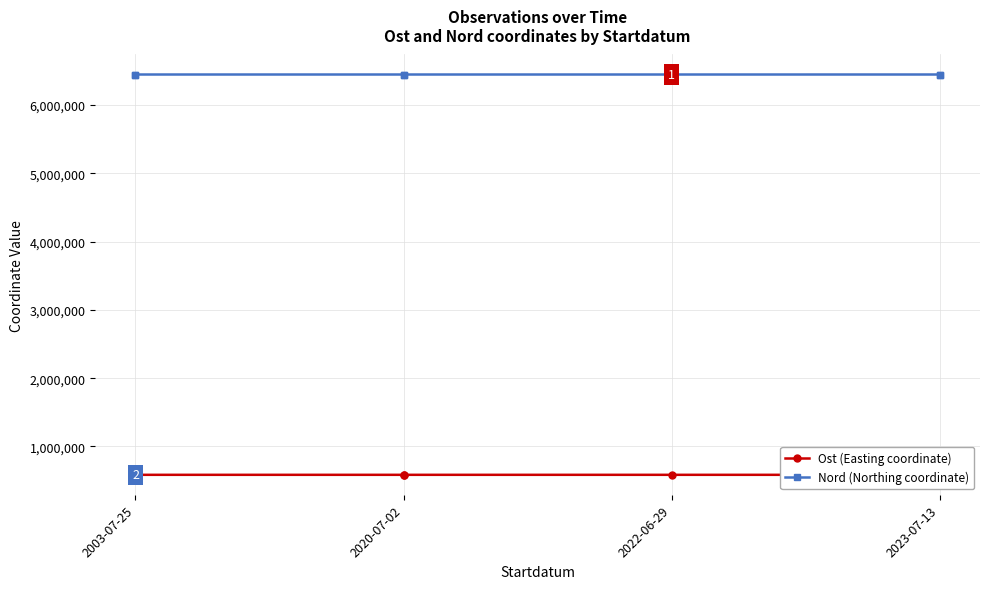

Which category has the lowest value across all series?

2003-07-25